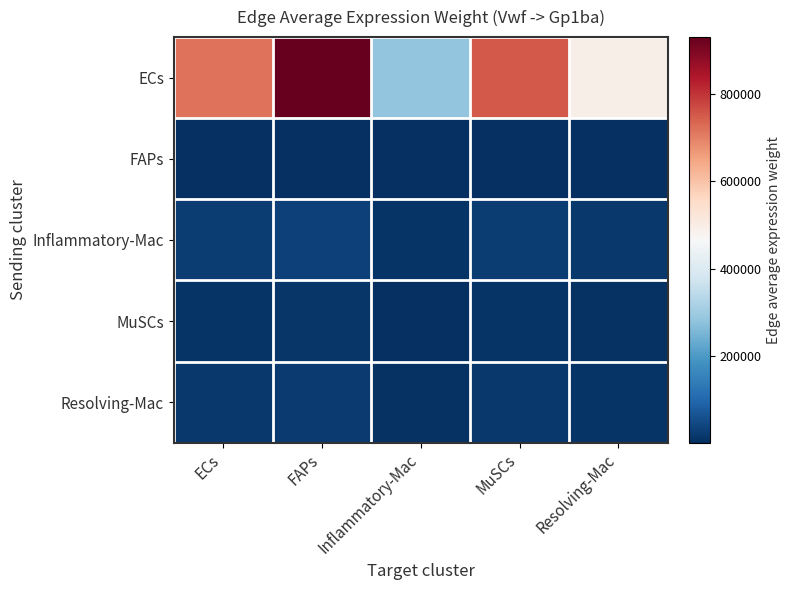

At which category is the sum across all series the highest?

FAPs